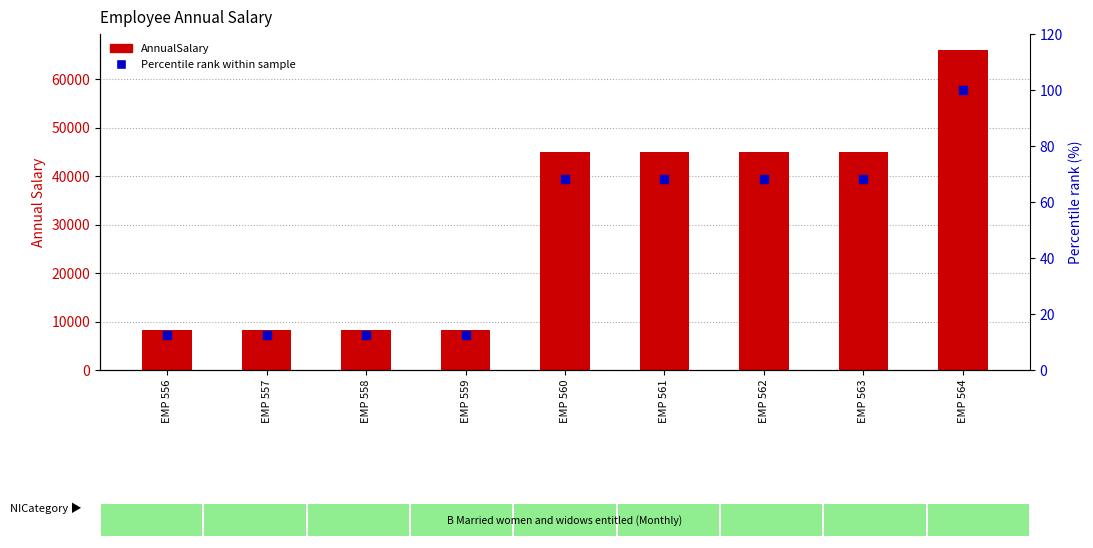

What is the total value across all series at EMP 559?

8173.7